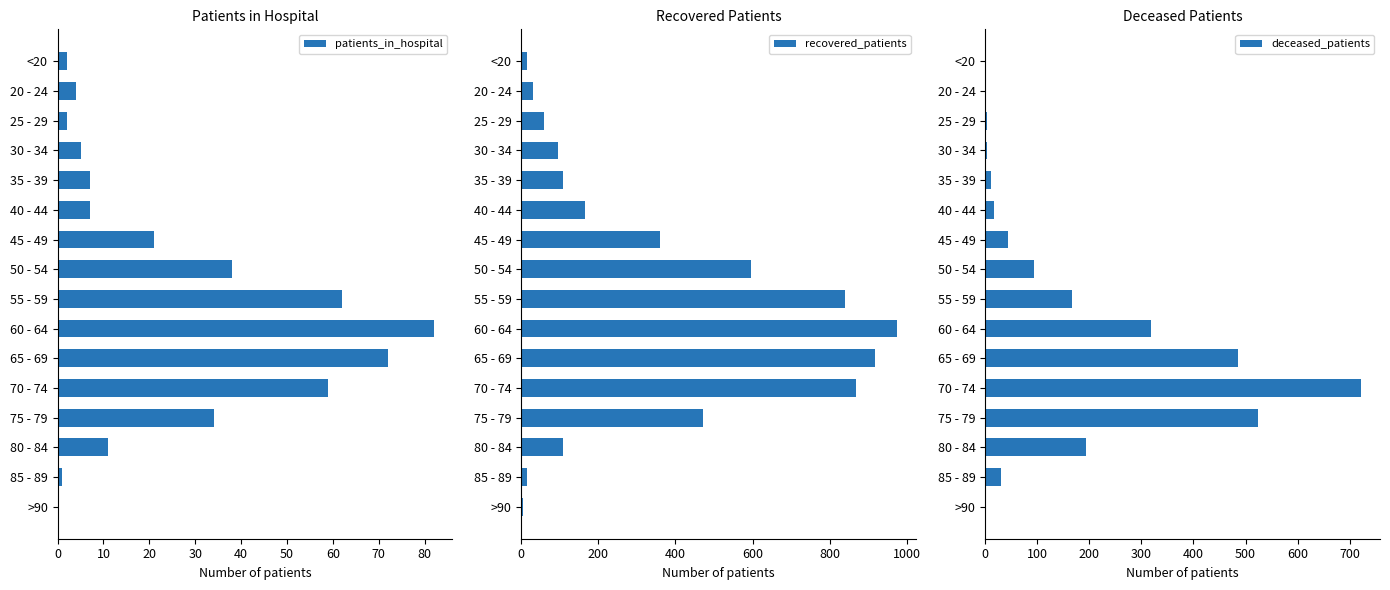

Where is recovered_patients nearest to the value 489?

75 - 79